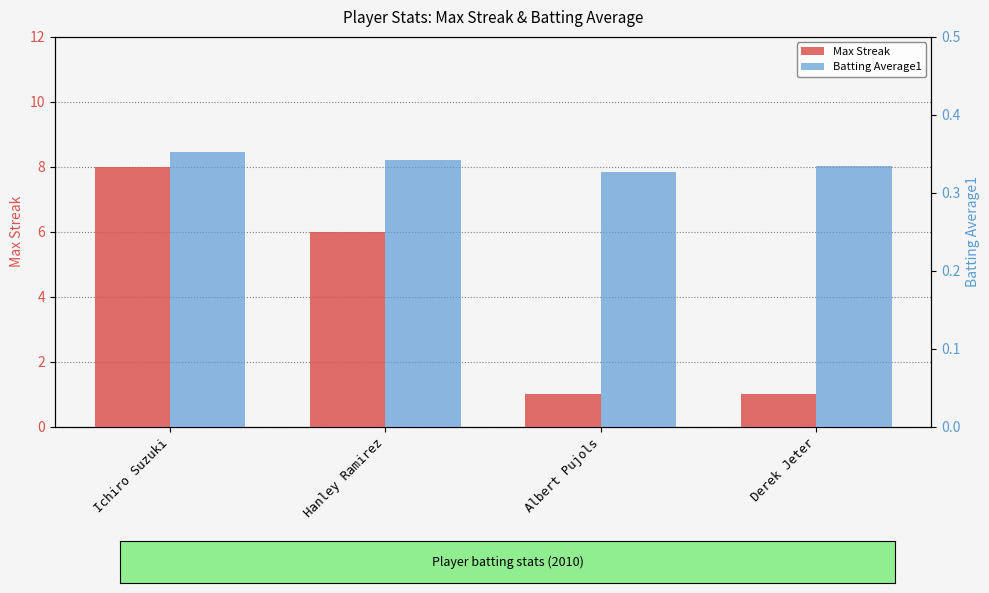

What is the average value of the Batting Average1 series?

0.3